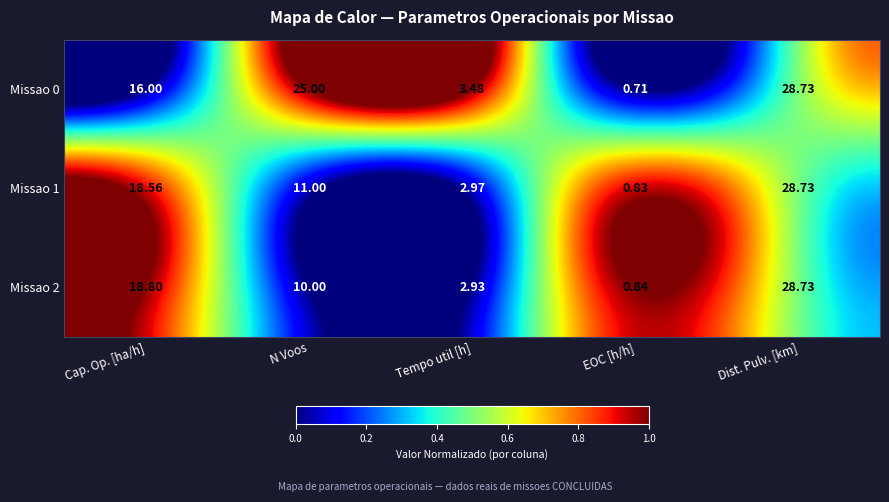

Where does the Missao 1 series first go above 11?

Cap. Op. [ha/h]